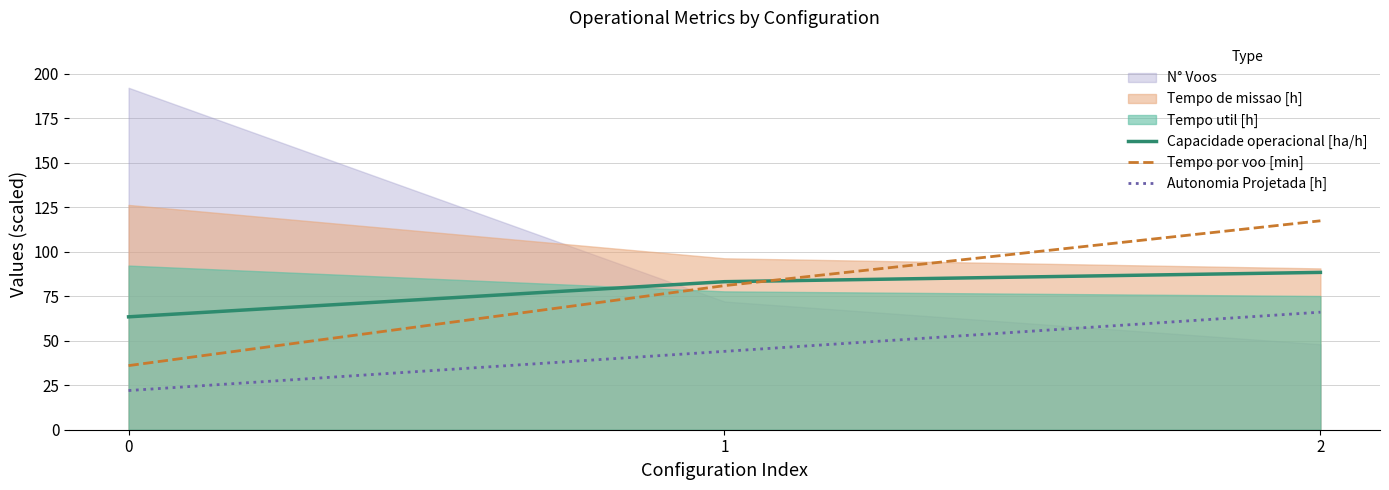

List the labels in order of Tempo por voo [min] value, largest first.

2, 1, 0